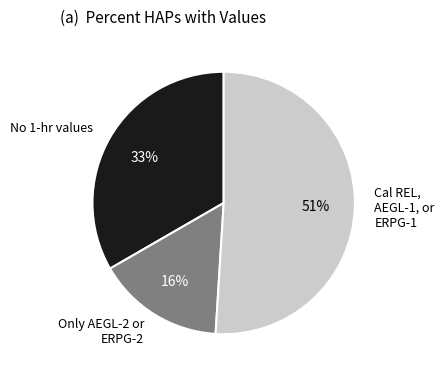

How many segments does this pie chart have?

3